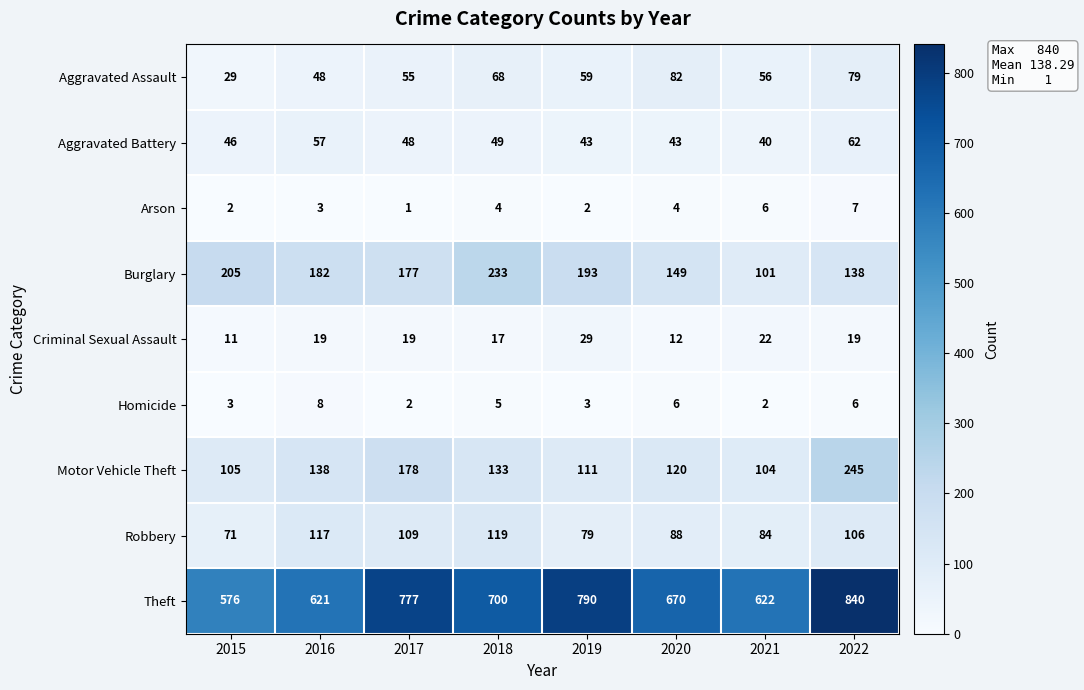

List the labels in order of Burglary value, largest first.

2018, 2015, 2019, 2016, 2017, 2020, 2022, 2021